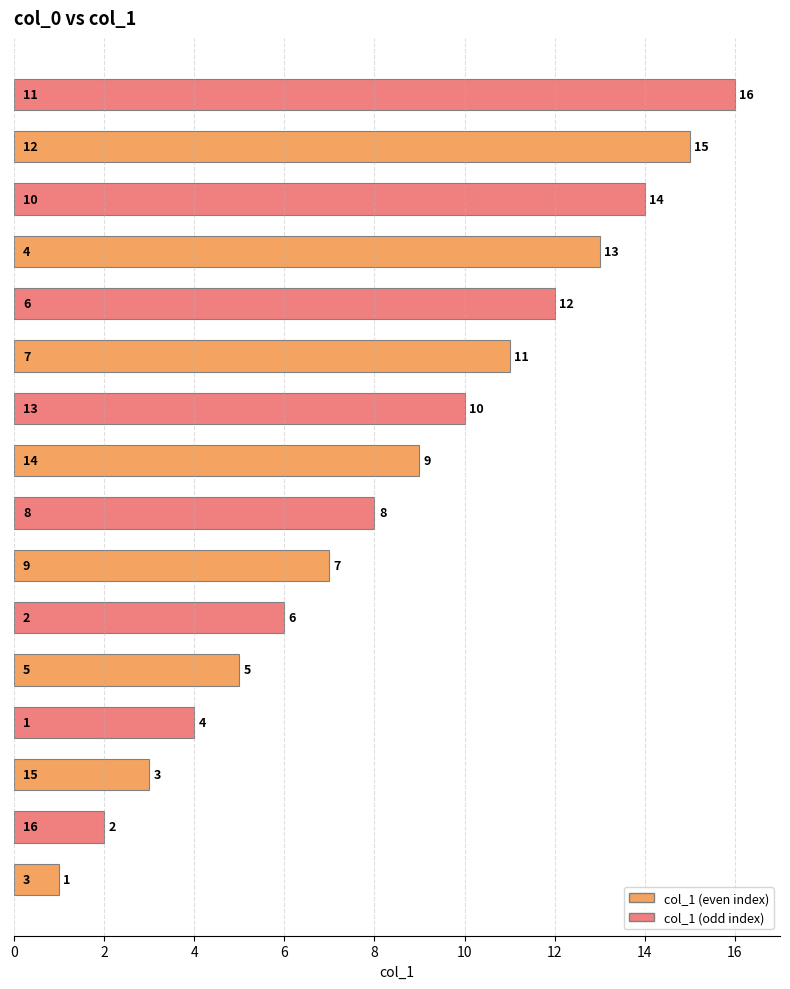

What is the difference between the second highest and minimum values?

14